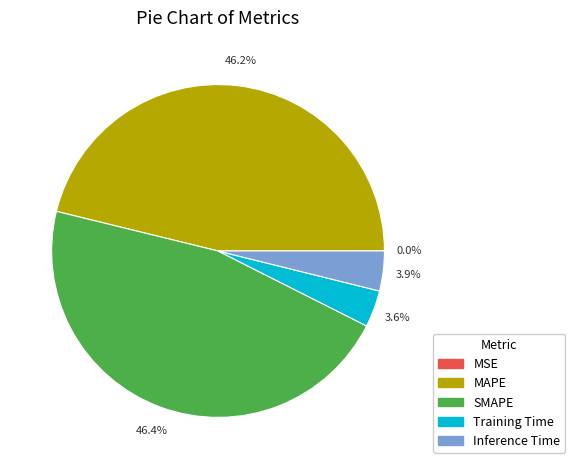

To the nearest percent, what is the difference between the Inference Time and MAPE slice percentages?

42%